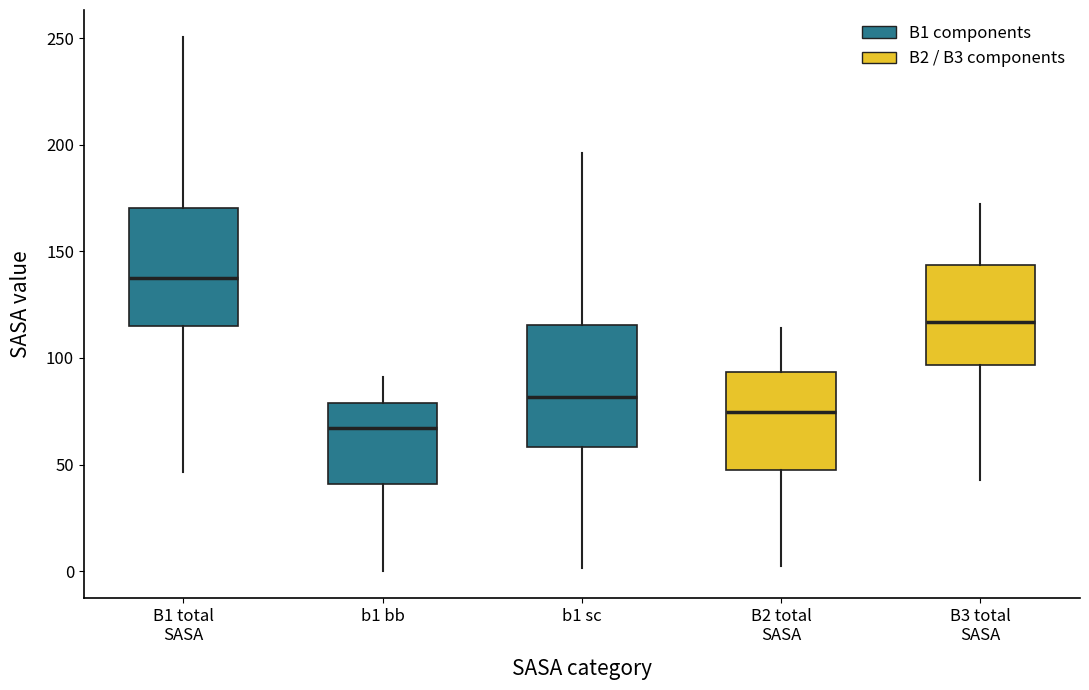

Where does the upper whisker of the box for b1 sc end on the y-axis? The values are not printed on the chart, so give them approximately, as read against the axis.

195